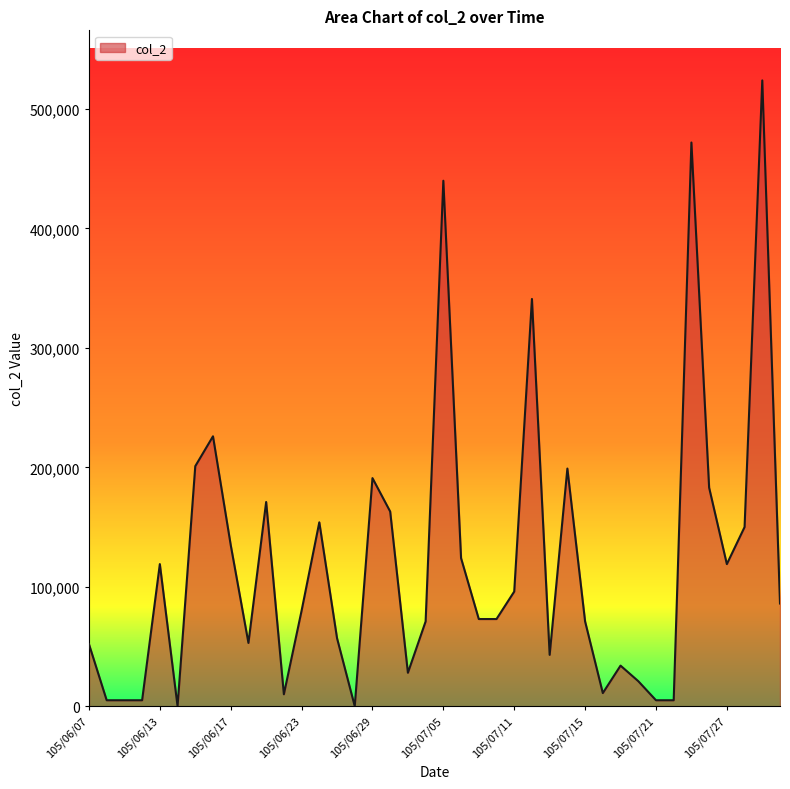

What is the difference between the maximum and minimum values?

524000